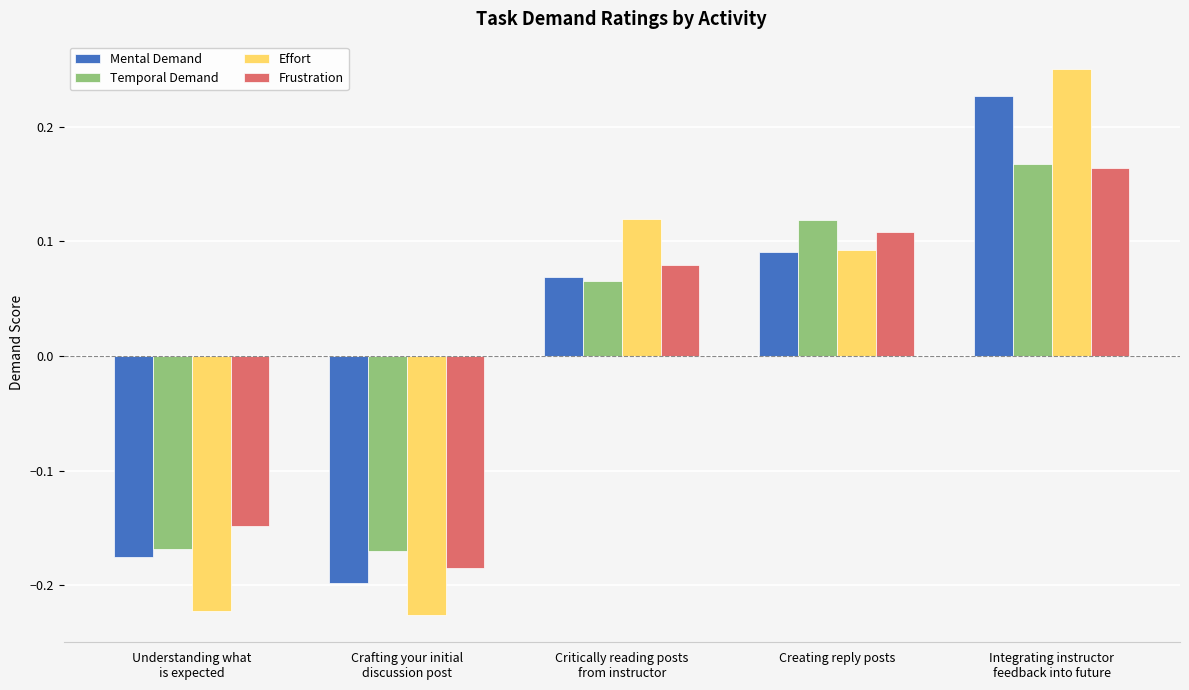

Between Critically reading posts
from instructor and Creating reply posts, which series saw the biggest shift?

Temporal Demand